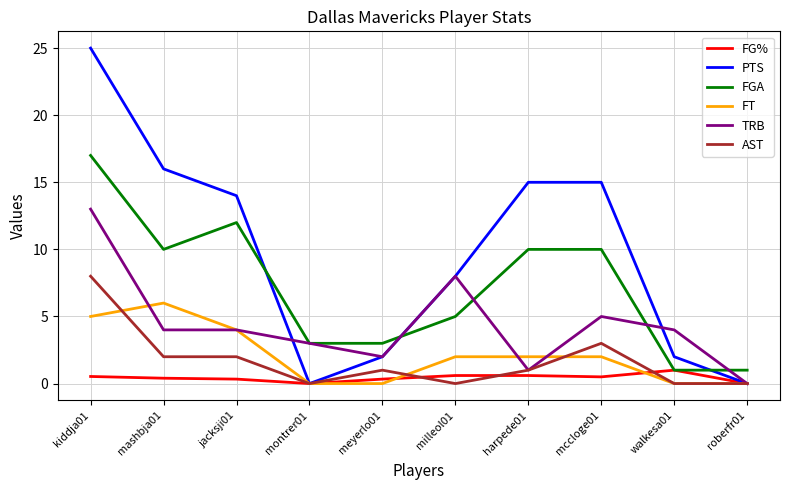

Which label corresponds to the largest value in the chart?

kiddja01